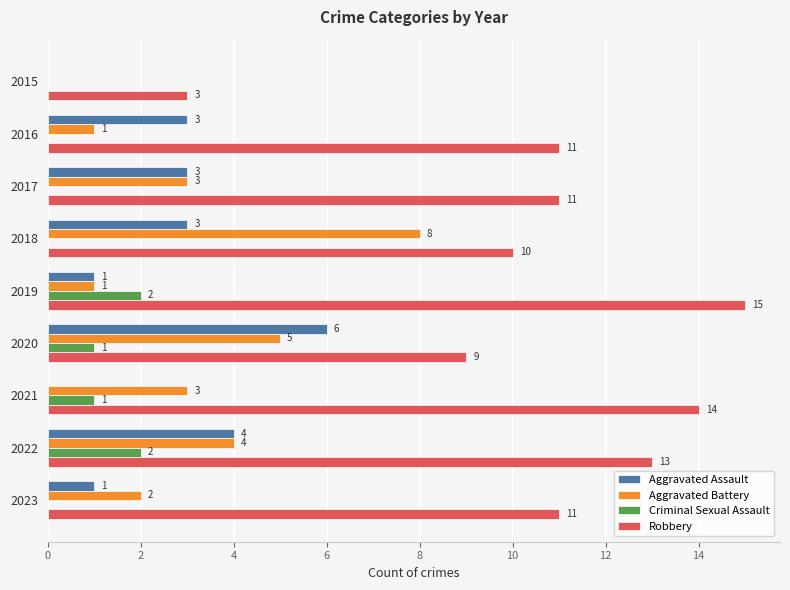

What is the total value across all series at 2022?

23